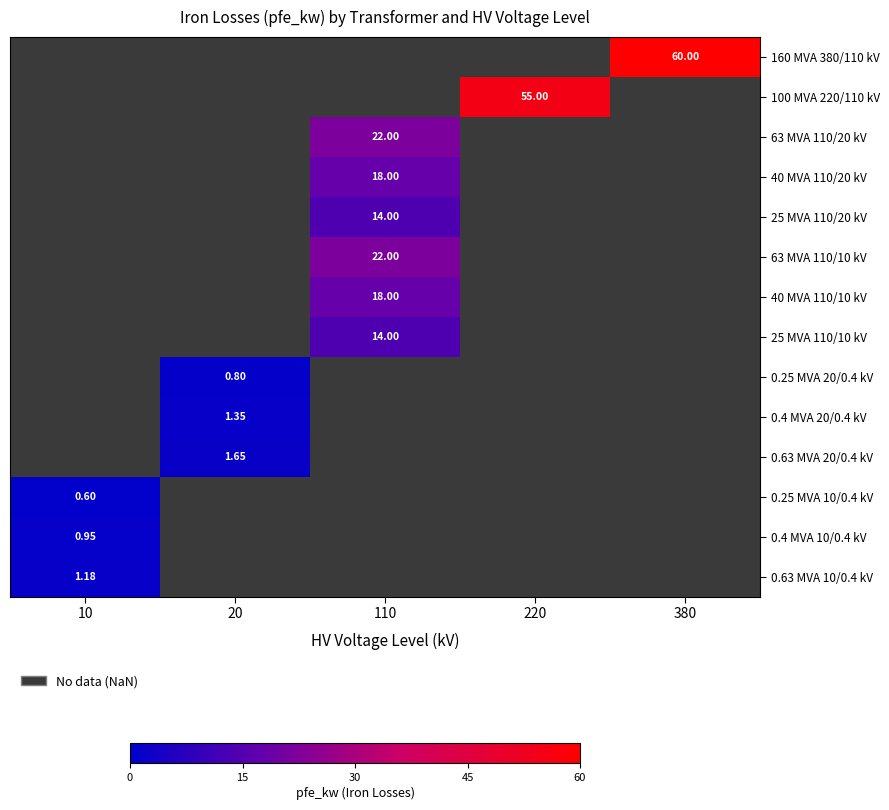

What is the maximum value shown in the chart?

60.0